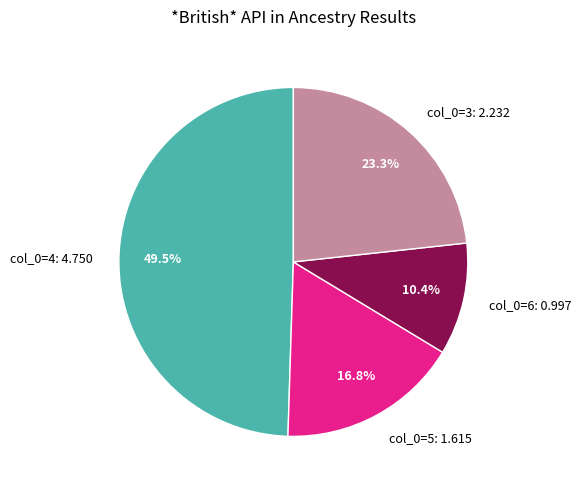

Rank the categories by value from highest to lowest.

col_0=4: 4.750, col_0=3: 2.232, col_0=5: 1.615, col_0=6: 0.997